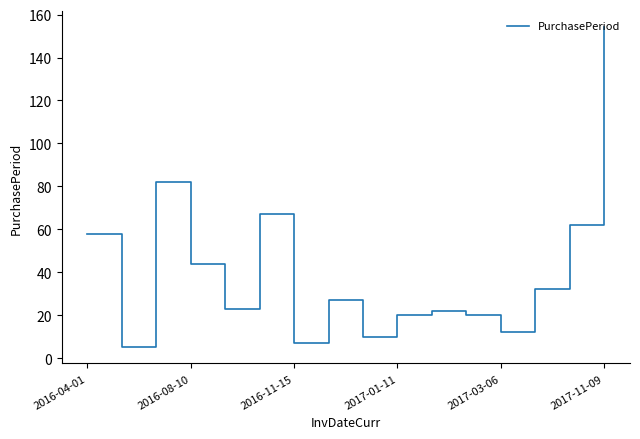

Reading left to right, list all the values displayed in this chart.

58	5	82	44	23	67	7	27	10	20	22	20	12	32	62	154